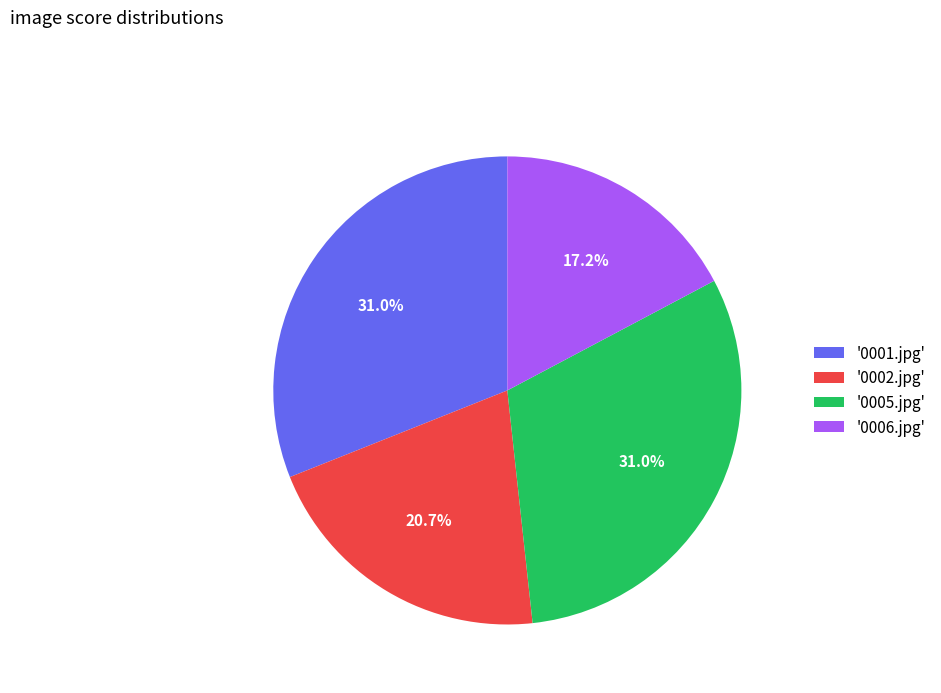

Approximately how many times larger is the value at '0006.jpg' compared to '0005.jpg'?

0.6